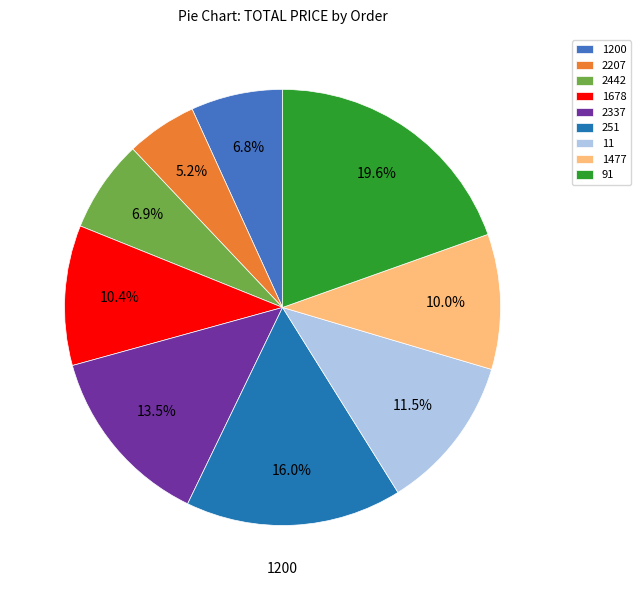

To the nearest percent, what is the average slice percentage?

11%